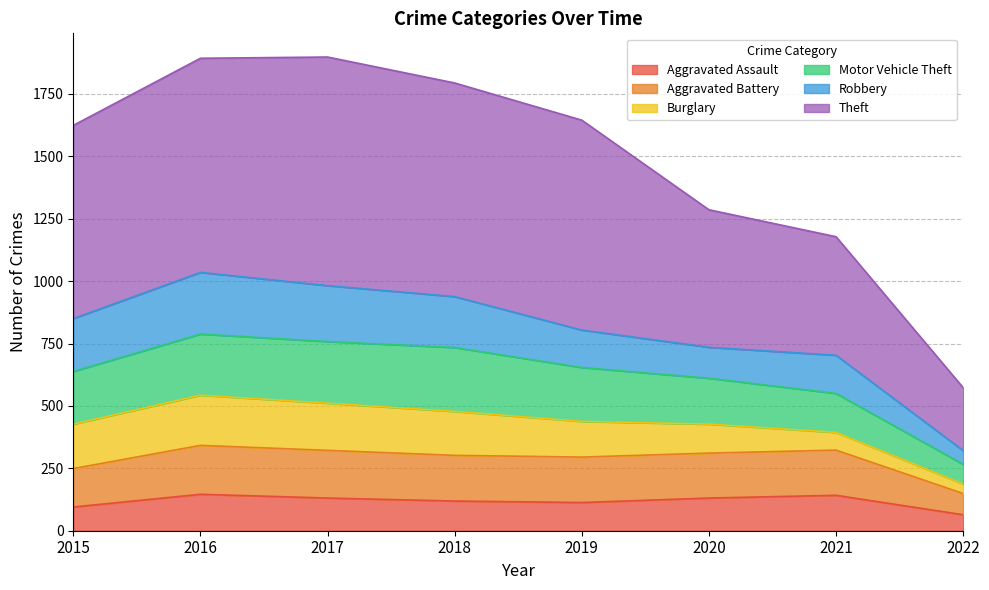

What is the value of the Aggravated Assault point at the 4th from the left?

119